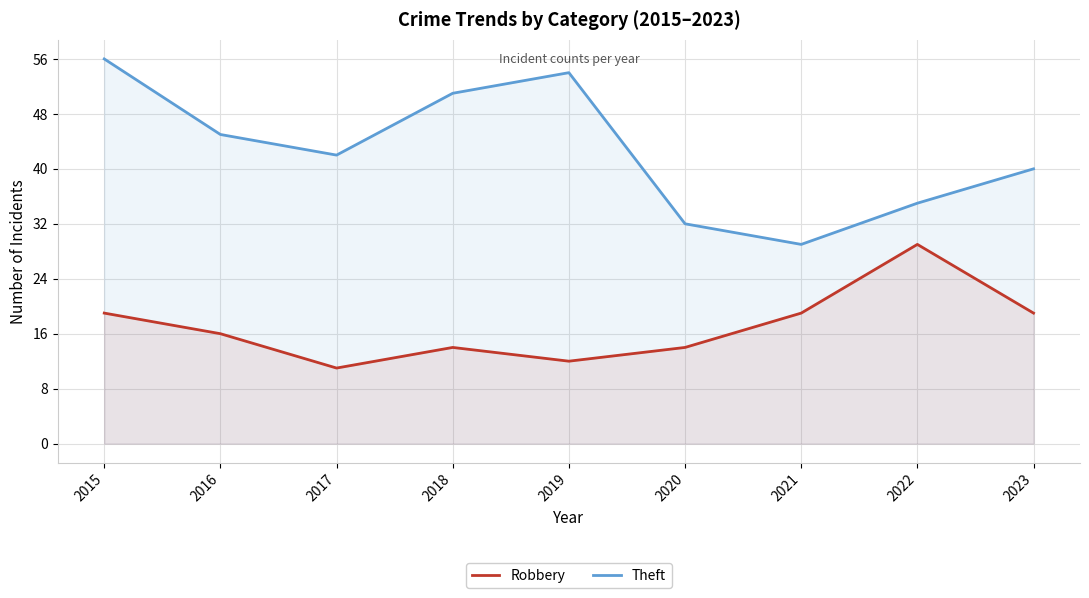

Which category has the lowest value in the Robbery series?

2017